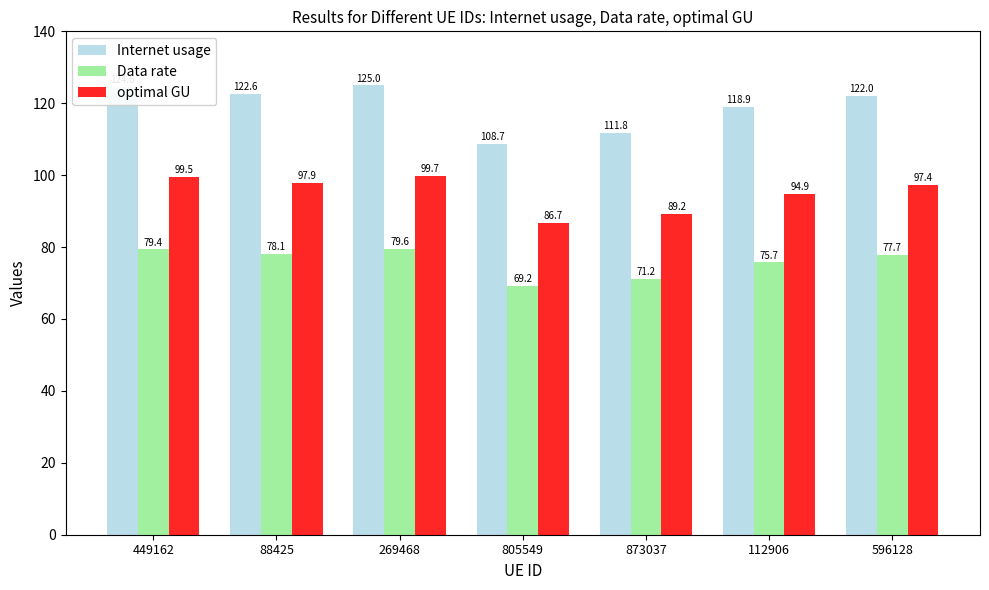

Which category has the highest value in the Internet usage series?

269468